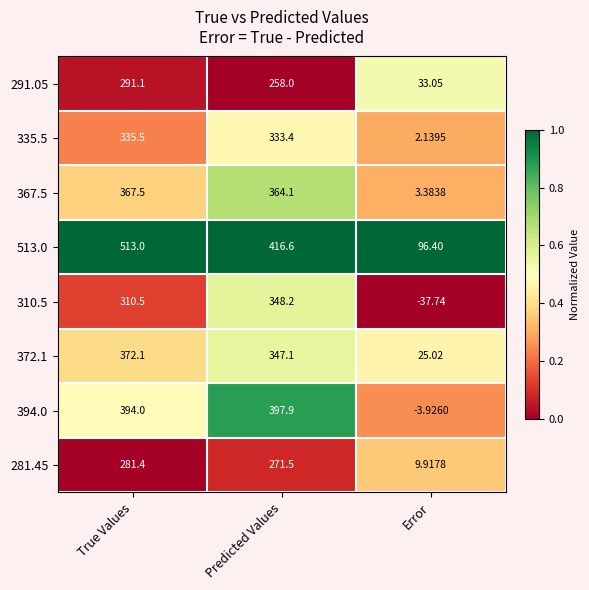

Where does the 291.05 series first go above 258?

True Values